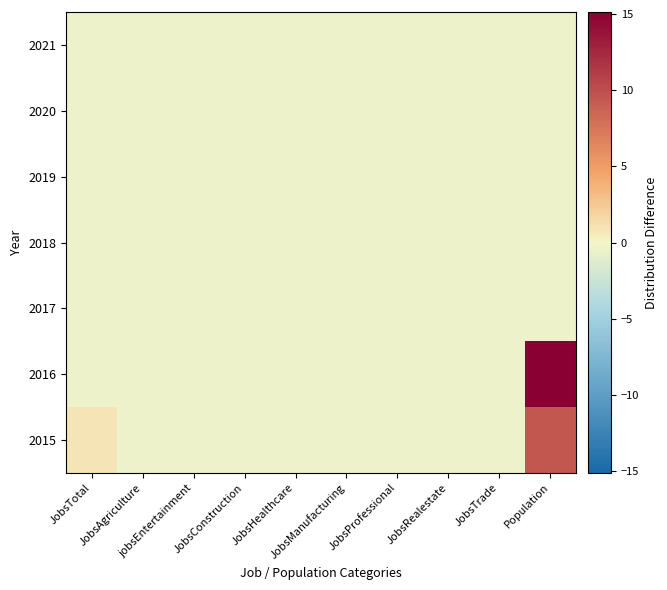

At which category is the sum across all series the highest?

Population